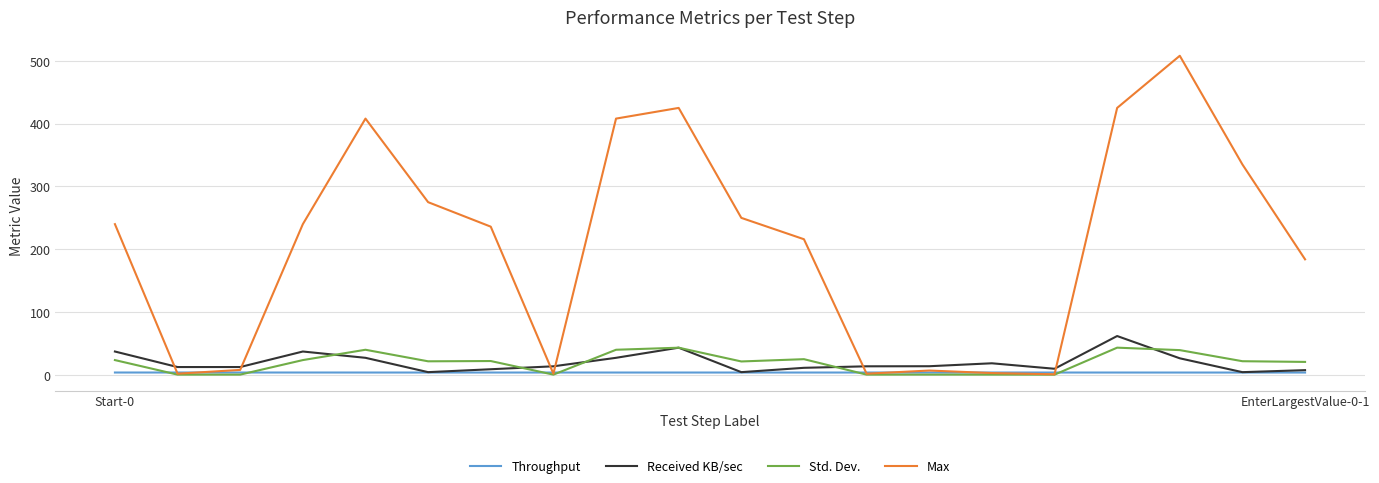

Rank the series by their maximum value, from highest to lowest.

Max, Received KB/sec, Std. Dev., Throughput